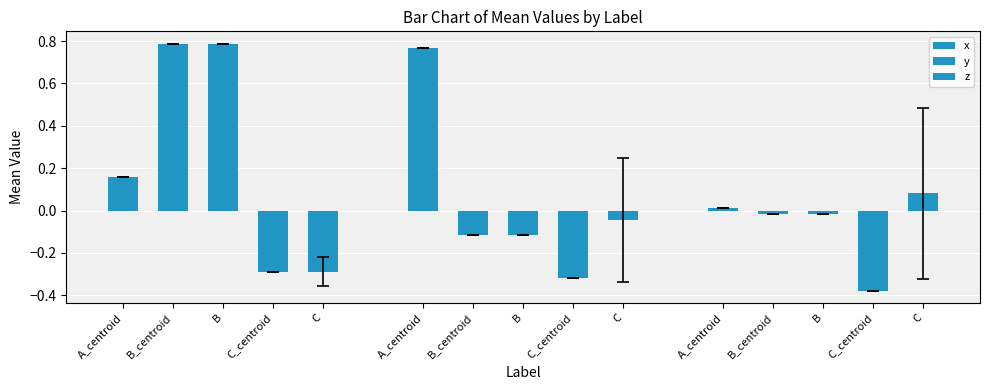

What is the difference between the maximum and second lowest values in the z series?

0.1